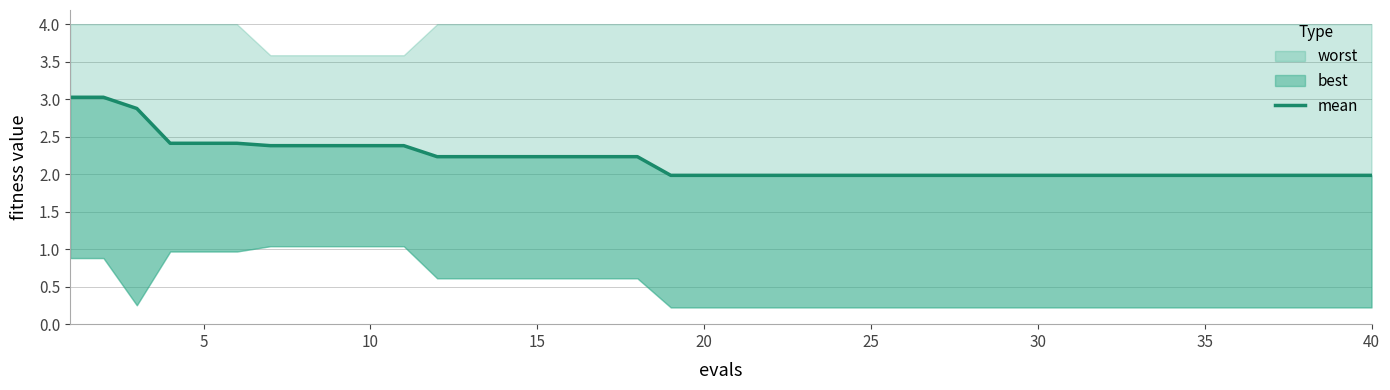

True or false: there are more than 2 points higher than both neighbors.

False